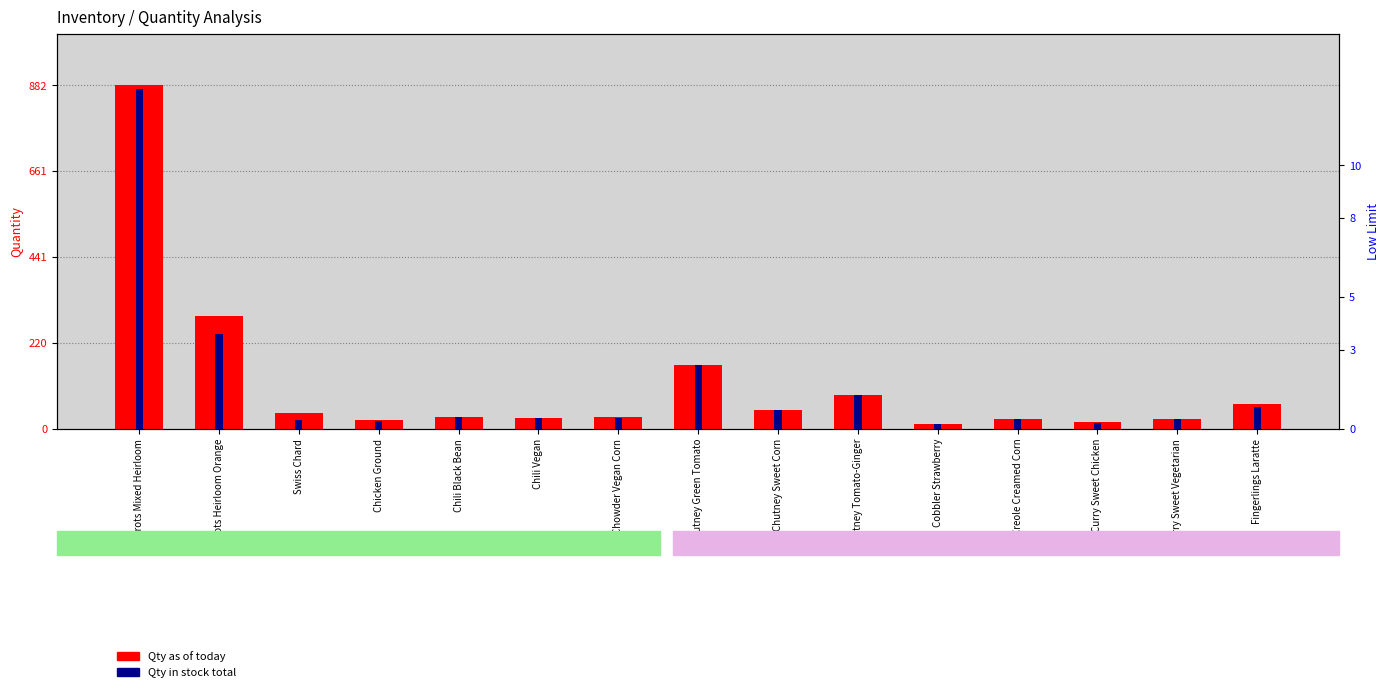

Between Curry Sweet Chicken and Chowder Vegan Corn, which is larger?

Chowder Vegan Corn